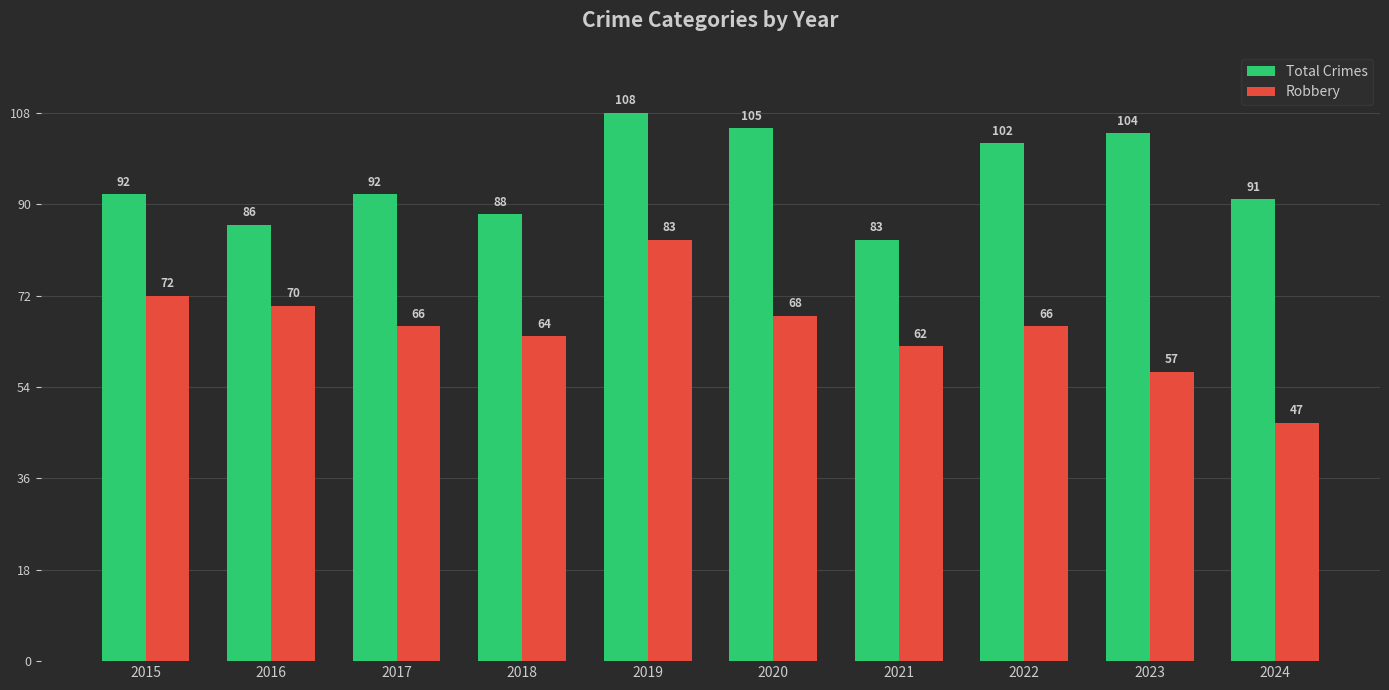

What is the value of the Total Crimes bar at the 5th from the left?

108